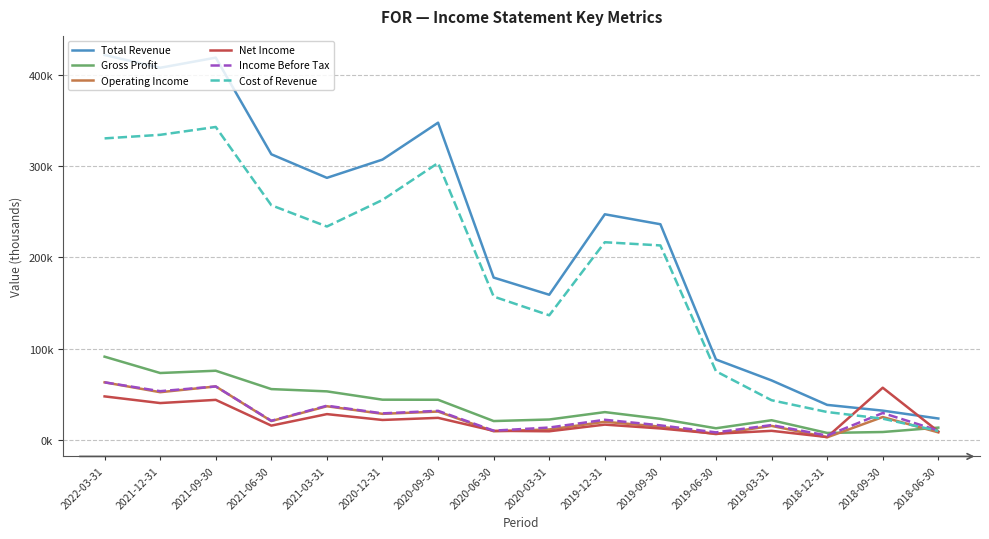

What is the difference between the maximum and minimum values in the Net Income series?

54000